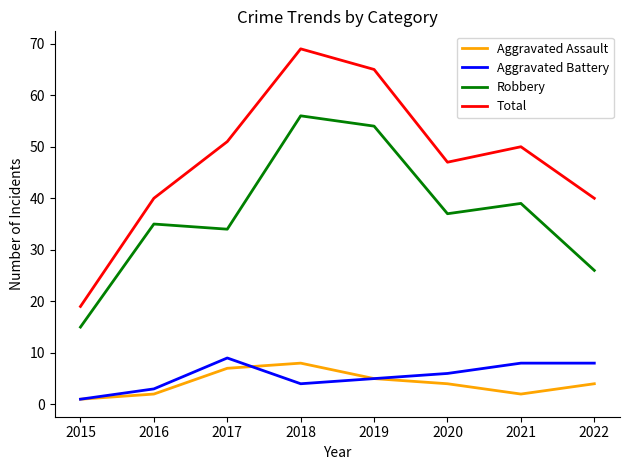

Is it true that Total equals 69 at 2018?

True